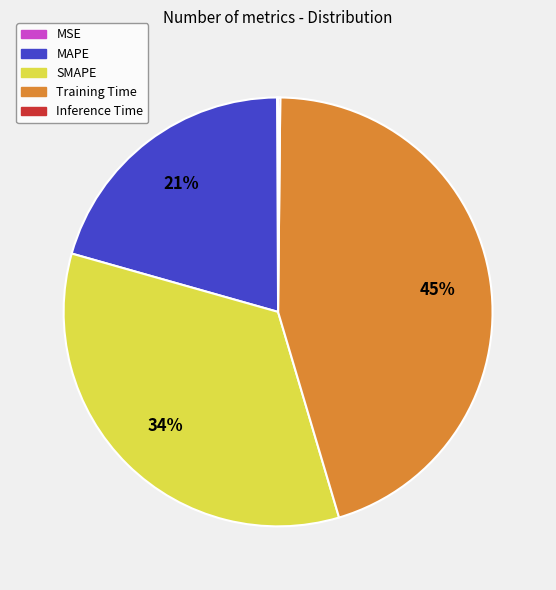

Is it true that Training Time is 36% of the pie?

False